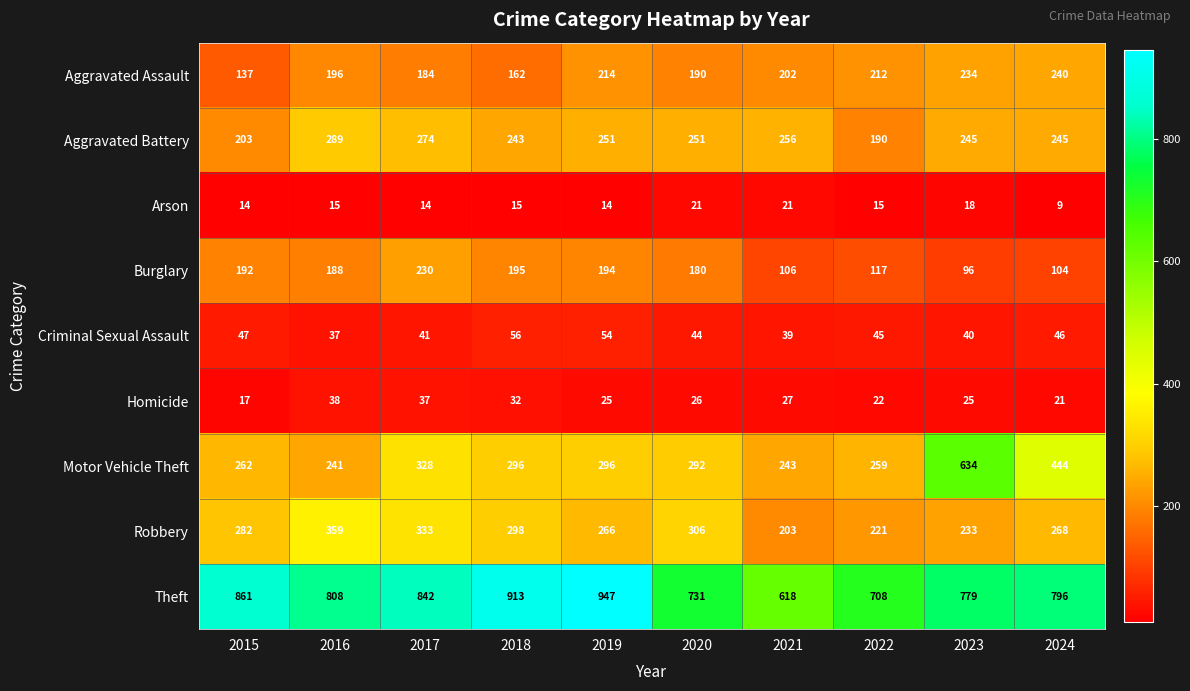

True or false: Motor Vehicle Theft has a value of 292 at 2020.

True